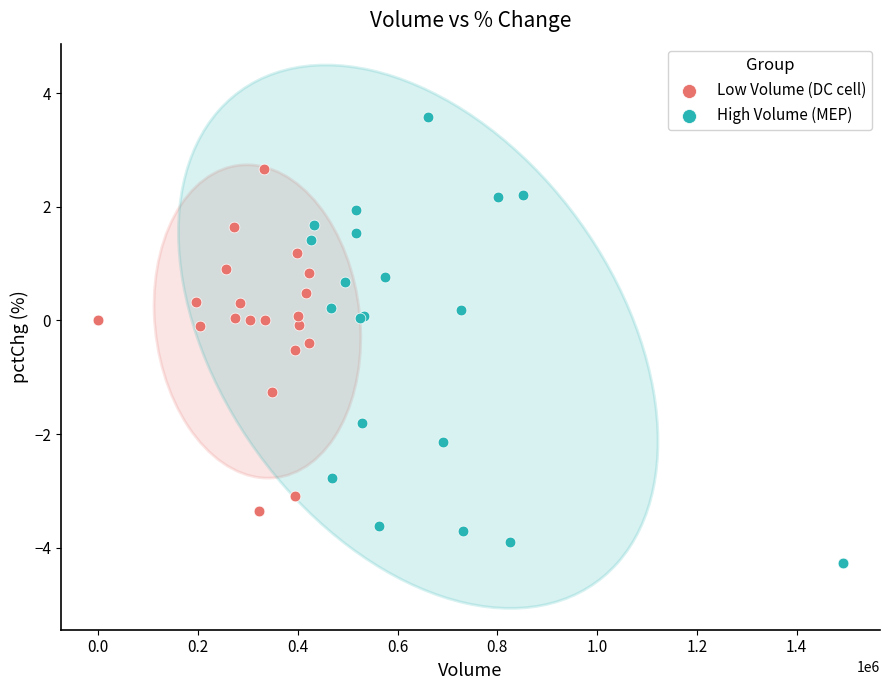

Which series reaches the maximum Y coordinate?

High Volume (MEP)